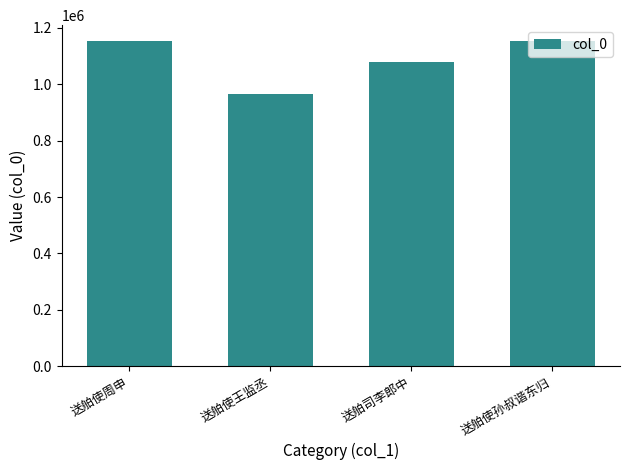

Between 送舶使孙叔谐东归 and 送舶使王监丞, which is larger?

送舶使孙叔谐东归